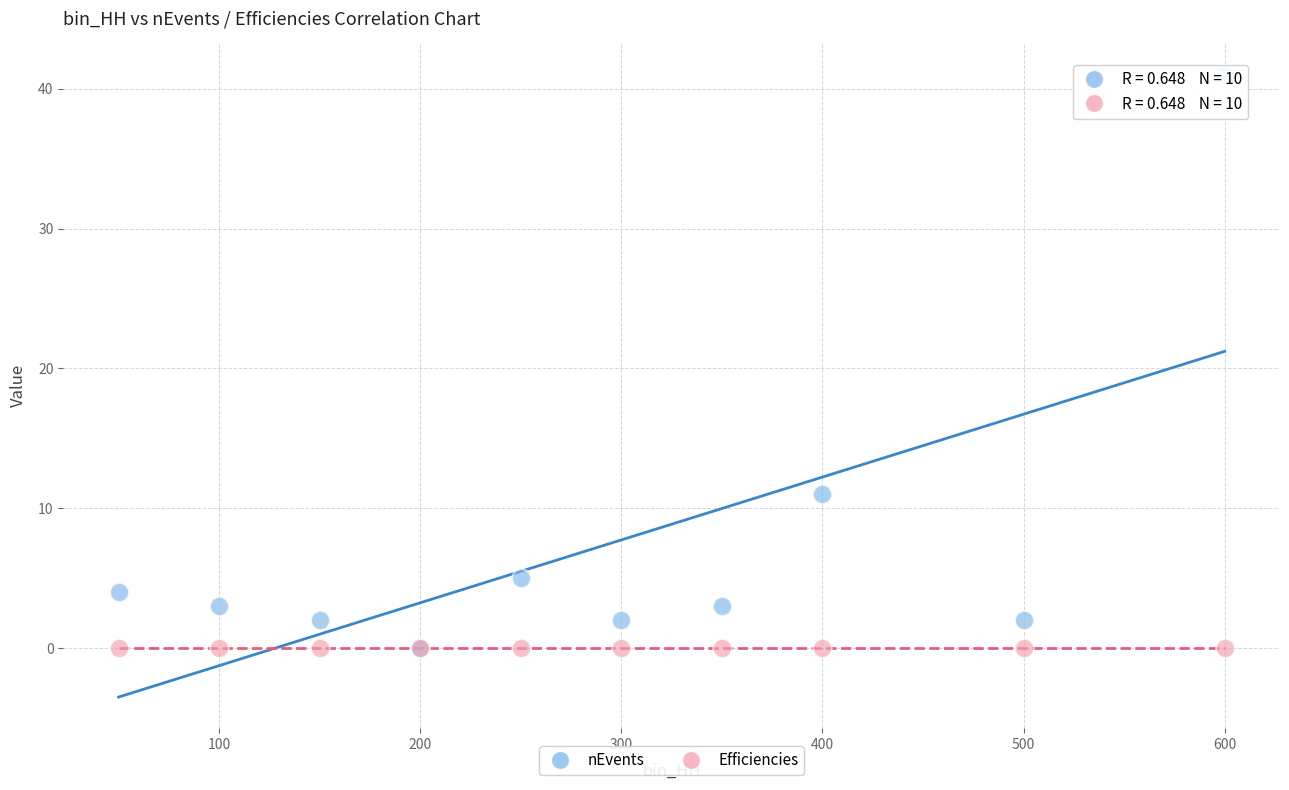

What are all the series names shown in the legend?

nEvents, Efficiencies